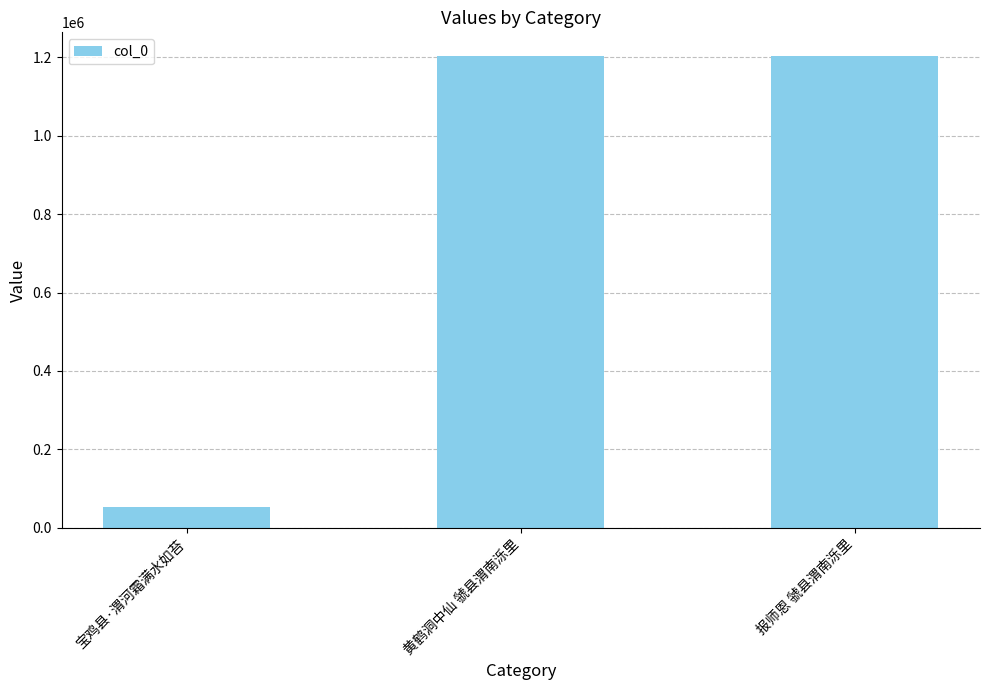

How many values are below 1203811?

1